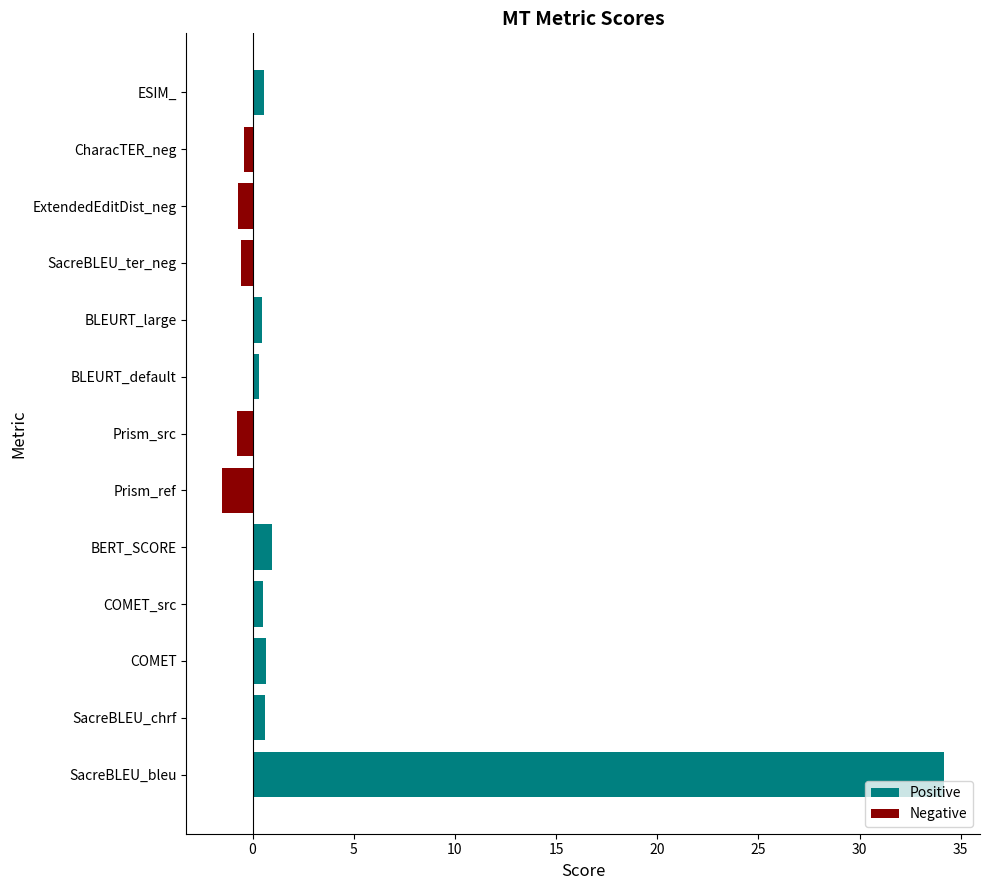

Which series changed the most between Prism_src and CharacTER_neg?

Negative